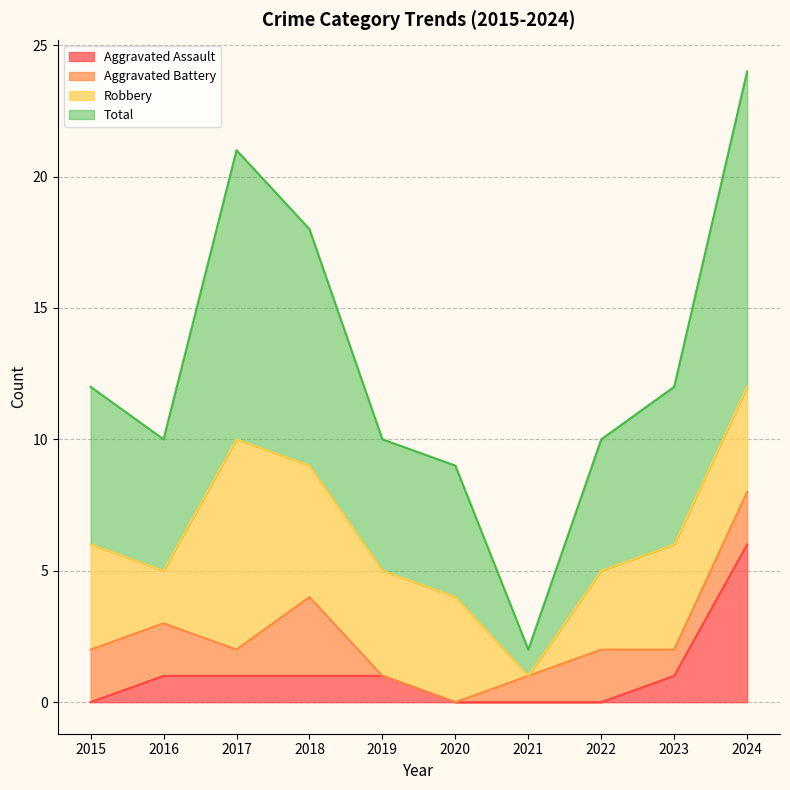

True or false: Total and Aggravated Assault cross at least once.

False